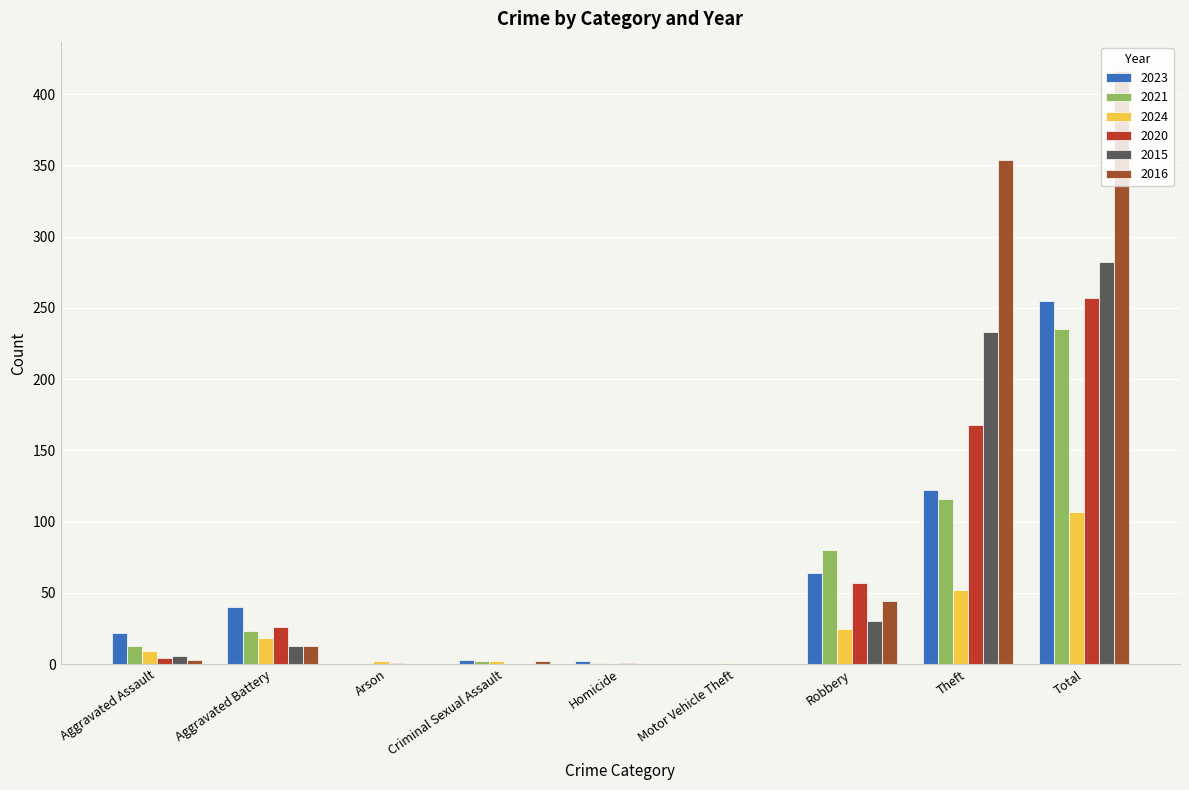

Which category has the highest value in the 2023 series?

Total